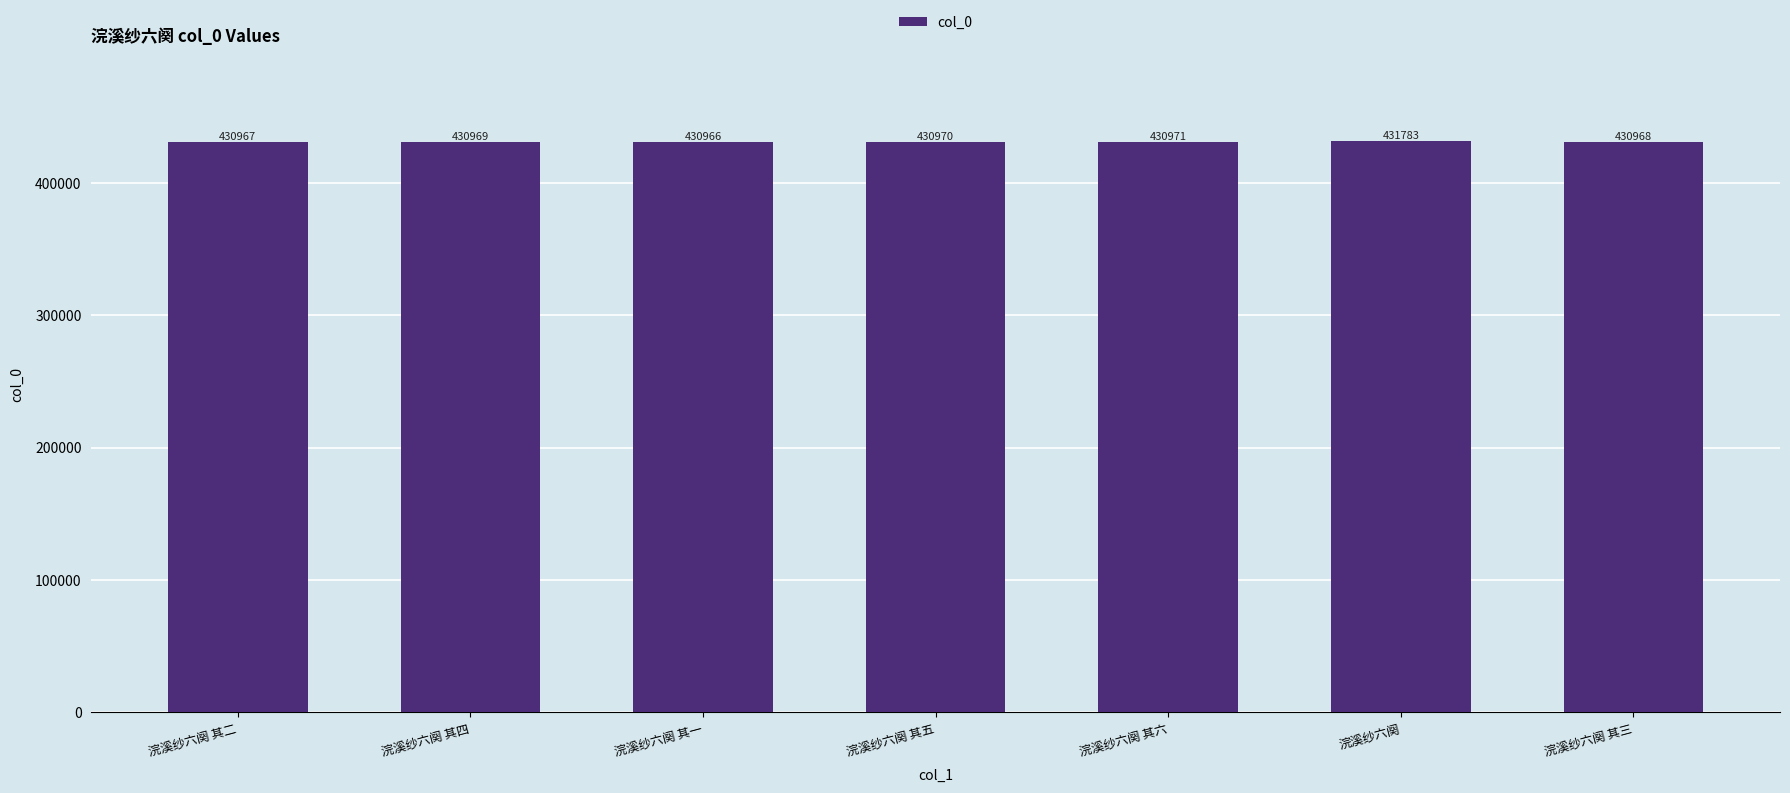

The chart shows a value of 430969 at 浣溪纱六阕 其四. True or false?

True